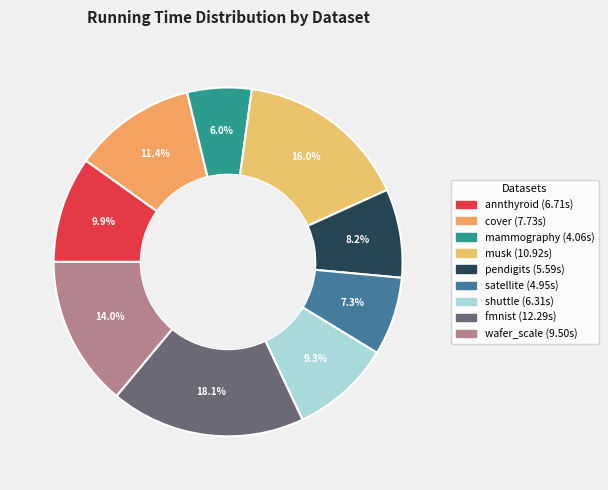

How many slices are in this pie chart?

9